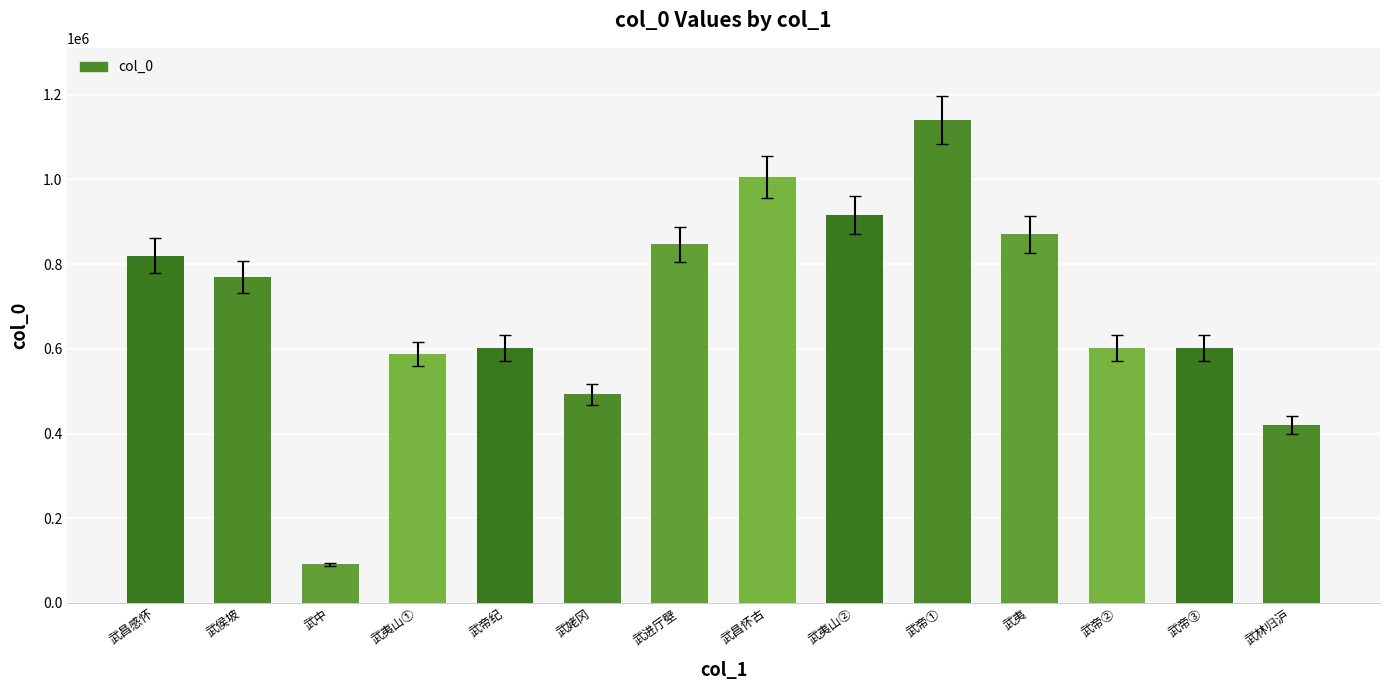

What is the label of the 9th bar from the right?

武姥冈